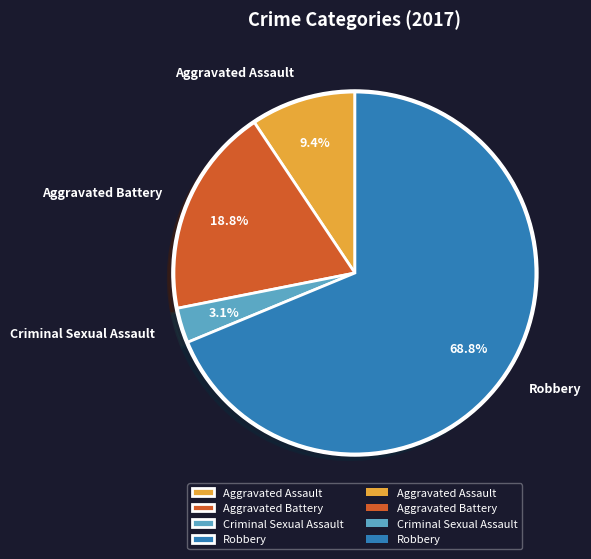

Which category has the biggest portion of the pie?

Robbery